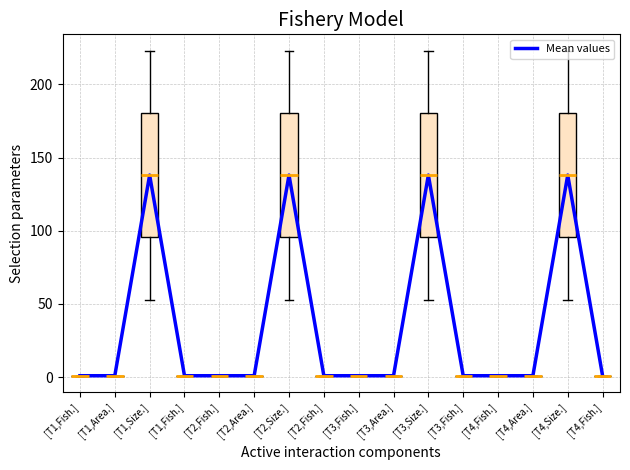

How many lines are shown in the chart?

1